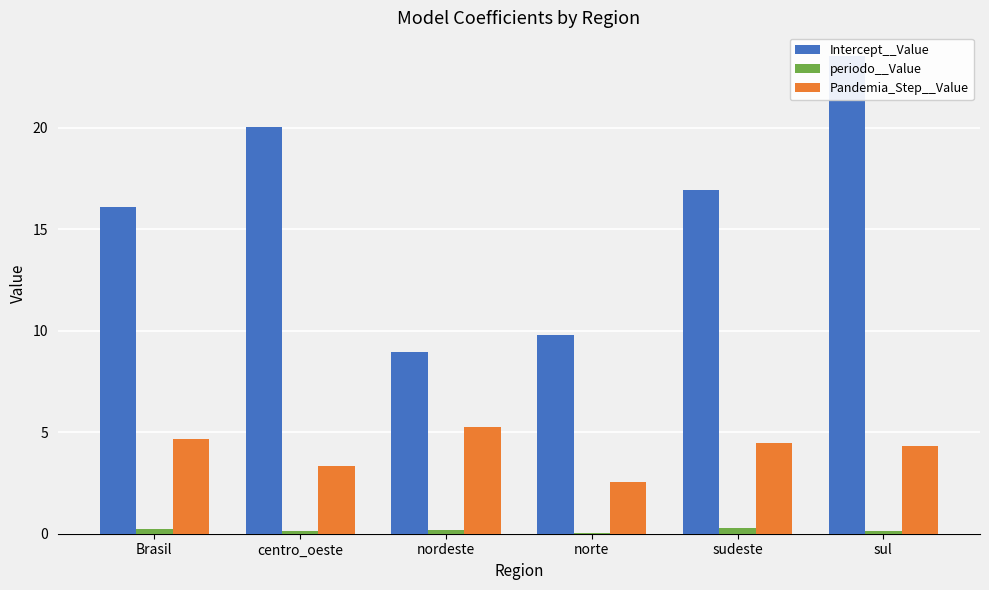

What is the value of the periodo__Value bar at the 2nd from the left?

0.1